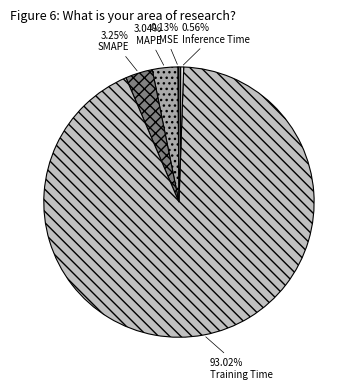

To the nearest percent, what is the average slice percentage?

20%